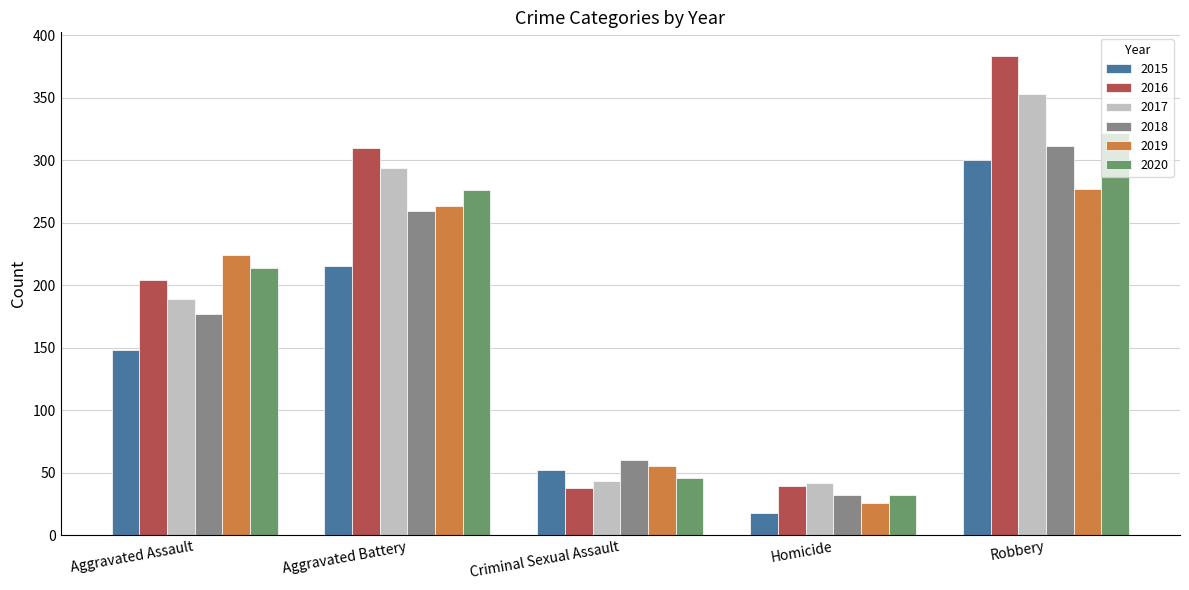

What is the difference between the maximum and second lowest values in the 2016 series?

344